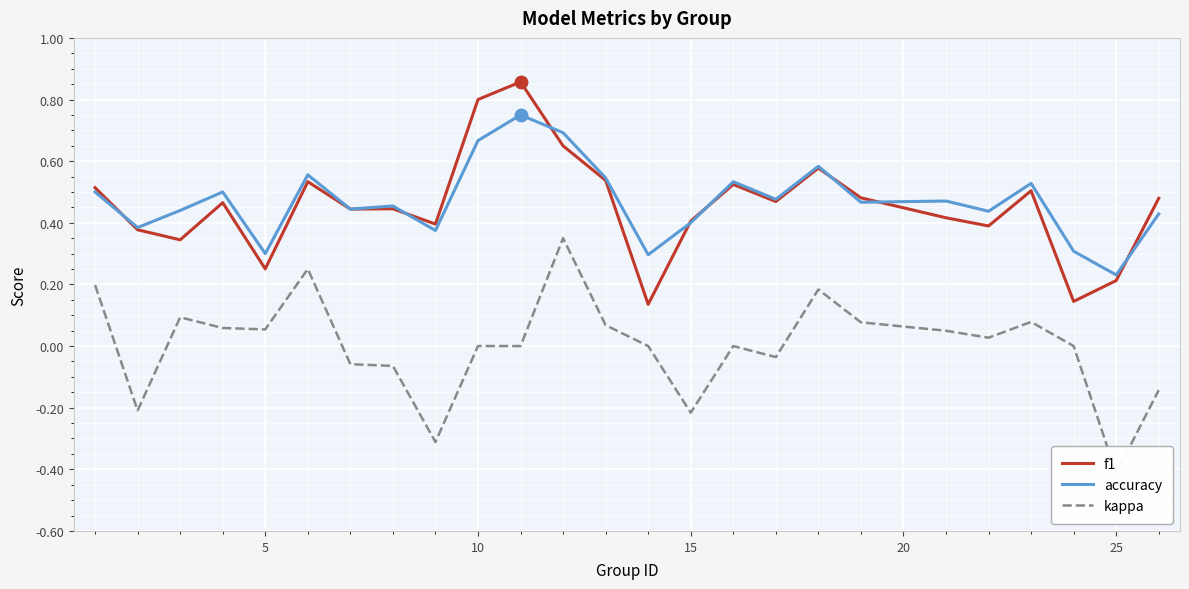

At which label is accuracy closest to 0?

25